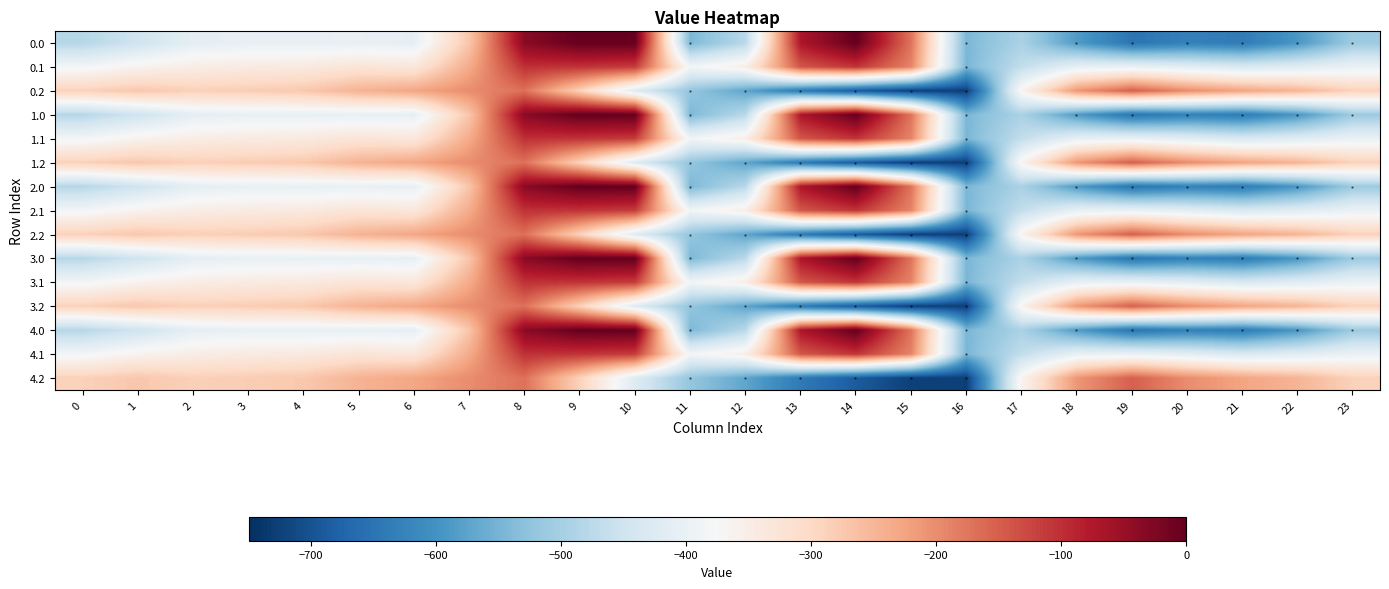

Which has a higher value, 10 or 6?

10